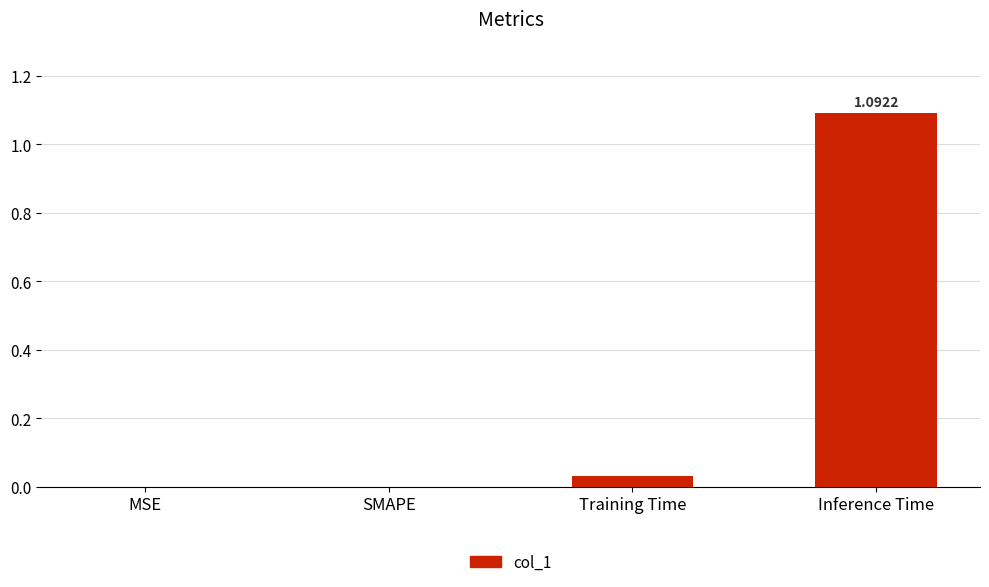

Which has a higher value, MSE or Inference Time?

Inference Time